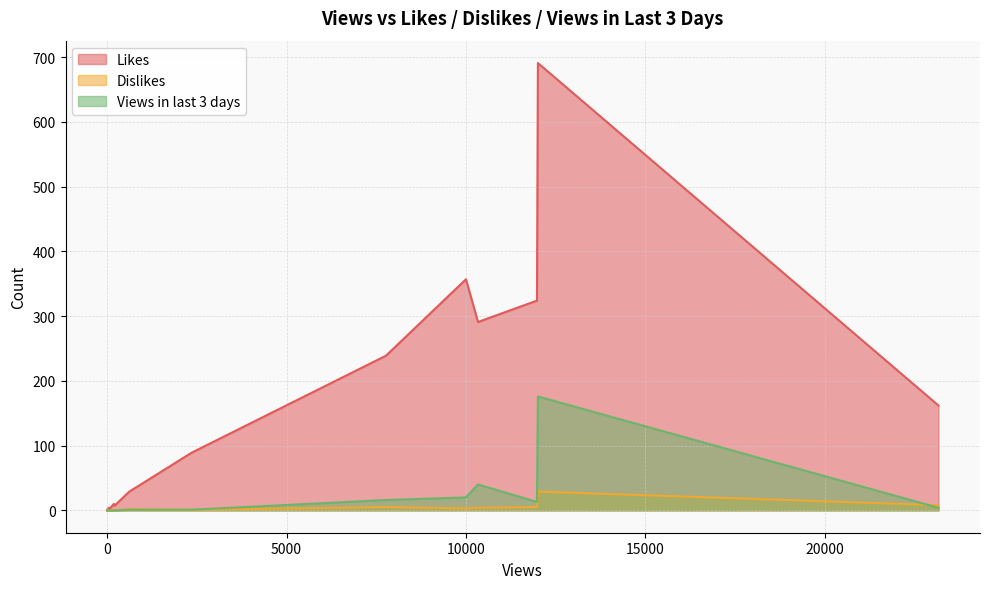

What is the label of the 17th point from the right?

43